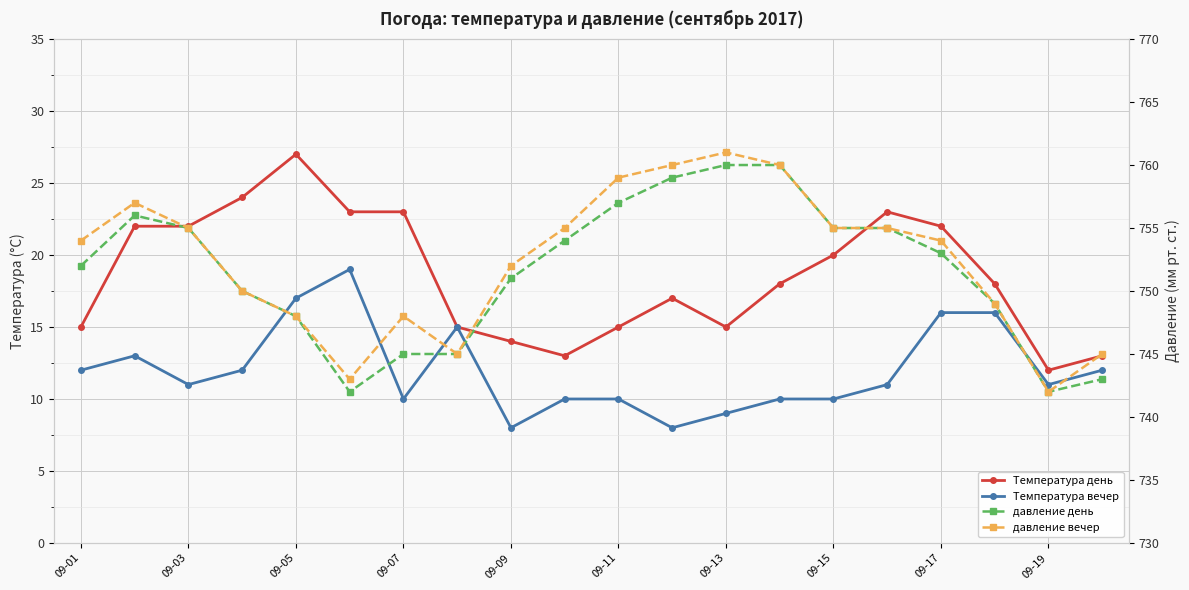

Between 09-13 and 09-03, which is larger?

09-03